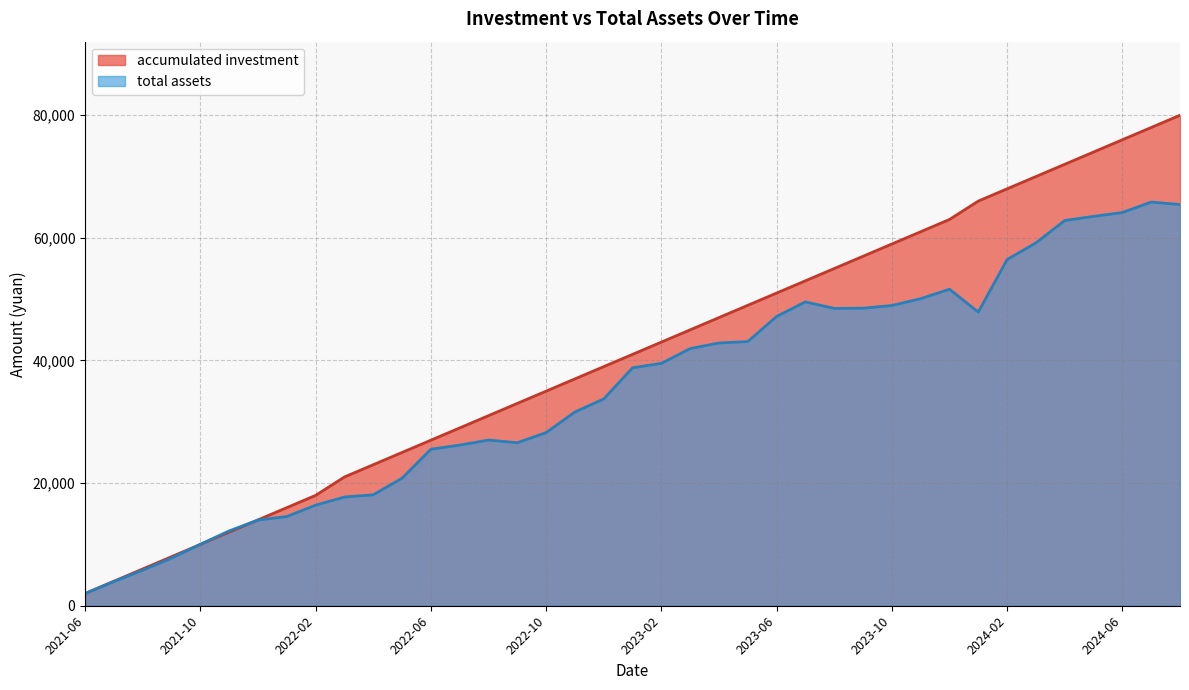

What is the maximum value shown in the chart?

80000.0